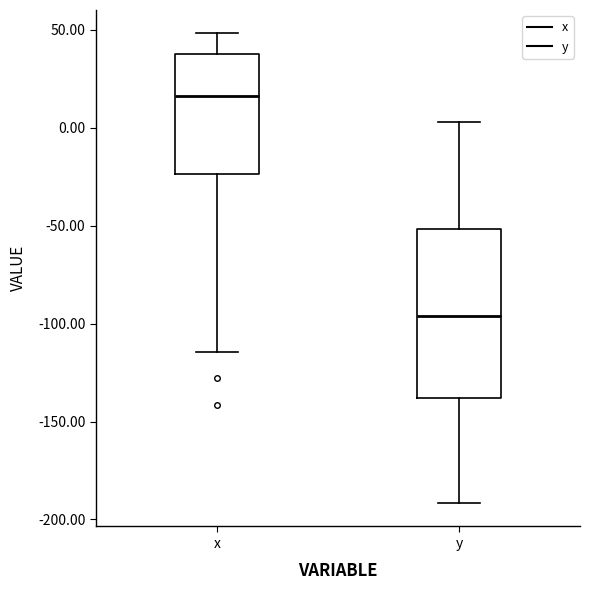

Which box is the tallest, from its lower edge to its upper edge?

y